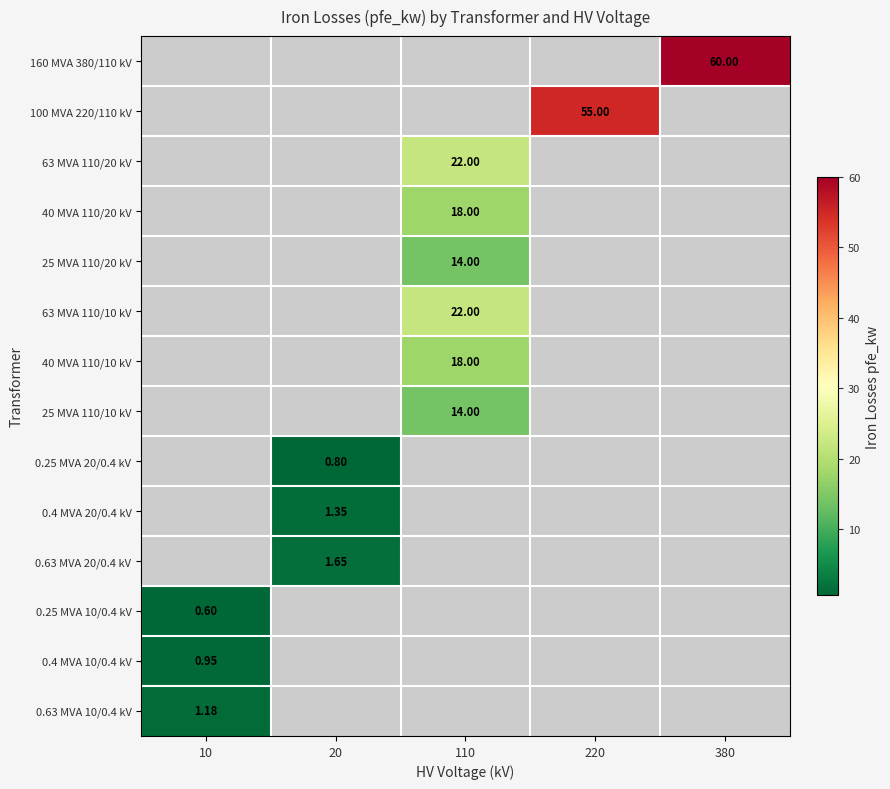

The value of 0.63 MVA 20/0.4 kV at 20 is 0.5. True or false?

False